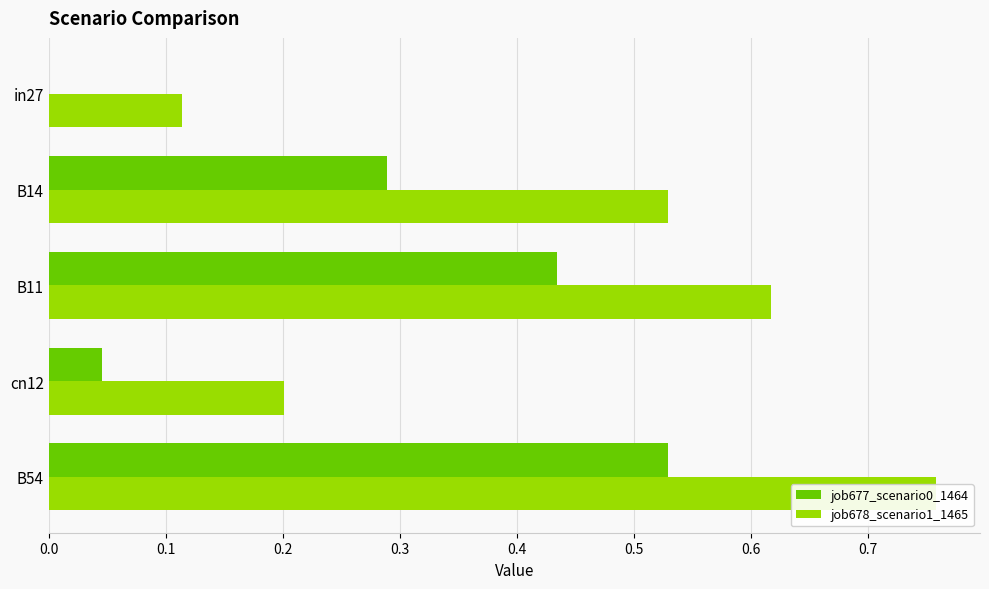

Reading left to right, extract all data points from this chart.

job677_scenario0_1464: 0.0	0.3	0.4	0.0	0.5
job678_scenario1_1465: 0.1	0.5	0.6	0.2	0.8